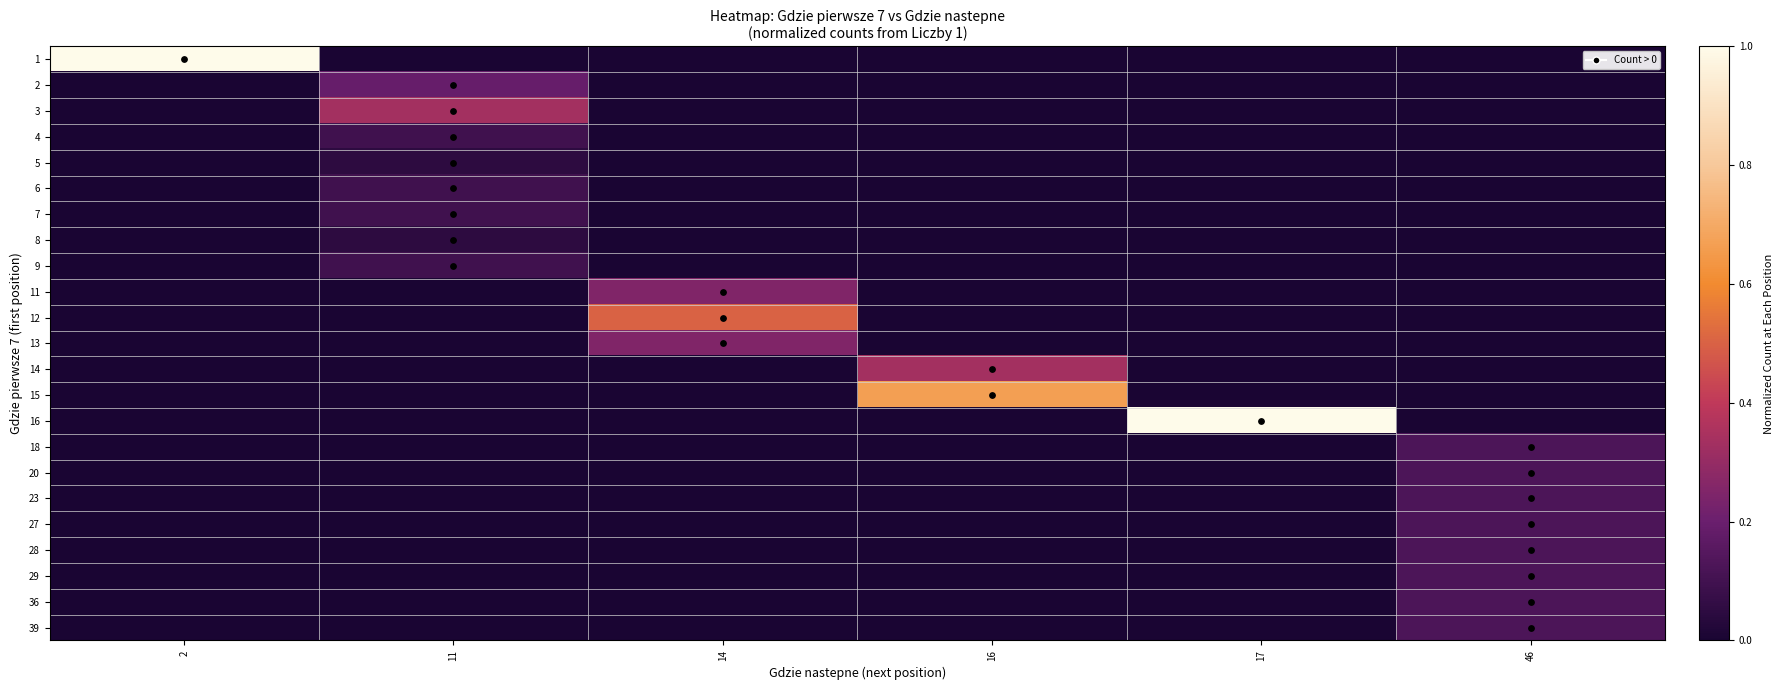

What is the total value across all series at 2?

1.0